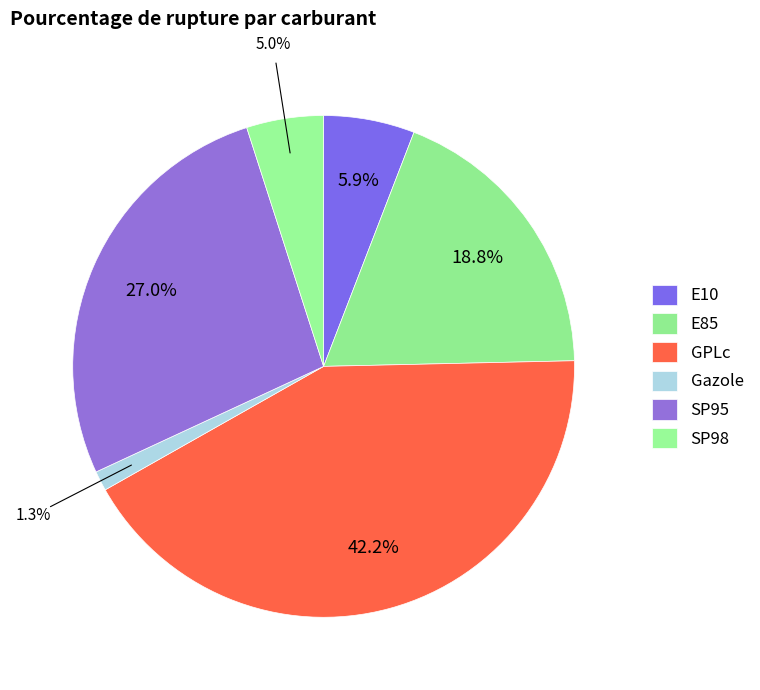

What percentage do E85 and Gazole together represent?

20.1%